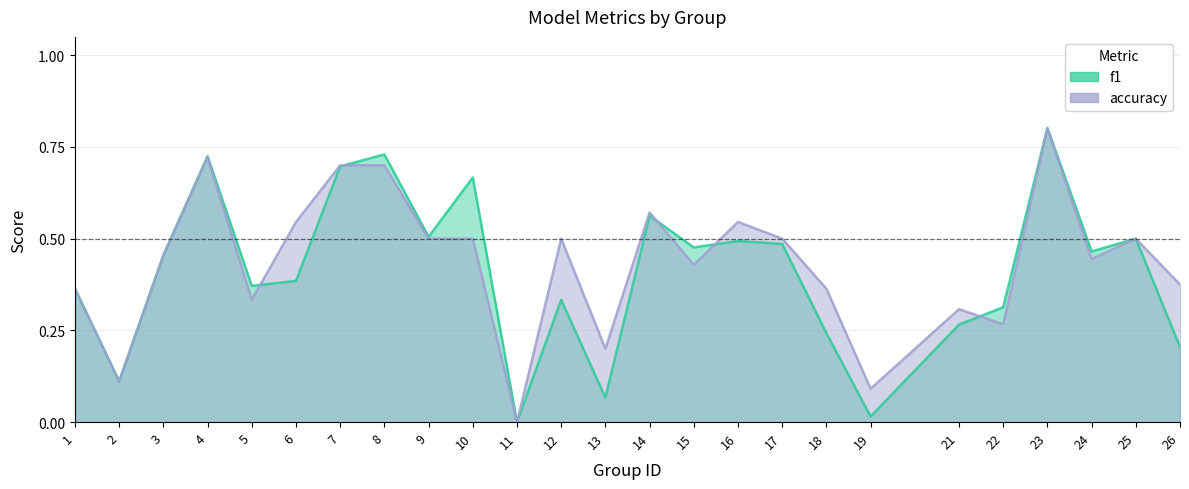

What value does the f1 series have at 21?

0.3